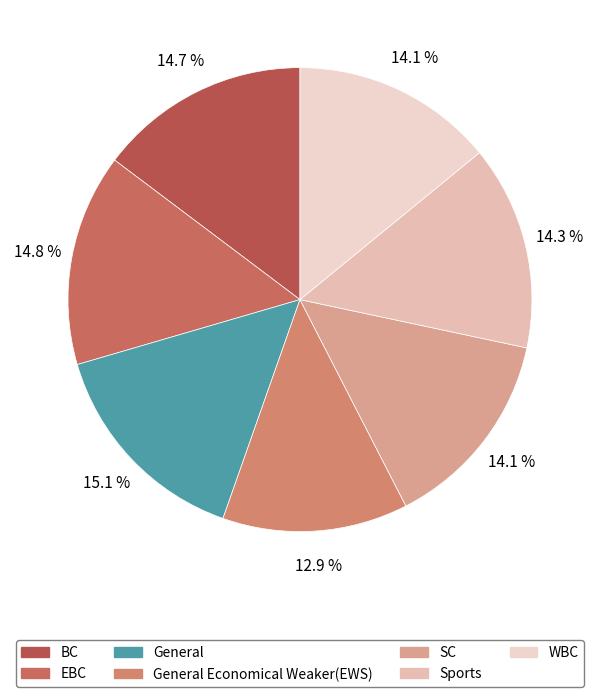

How many segments does this pie chart have?

7